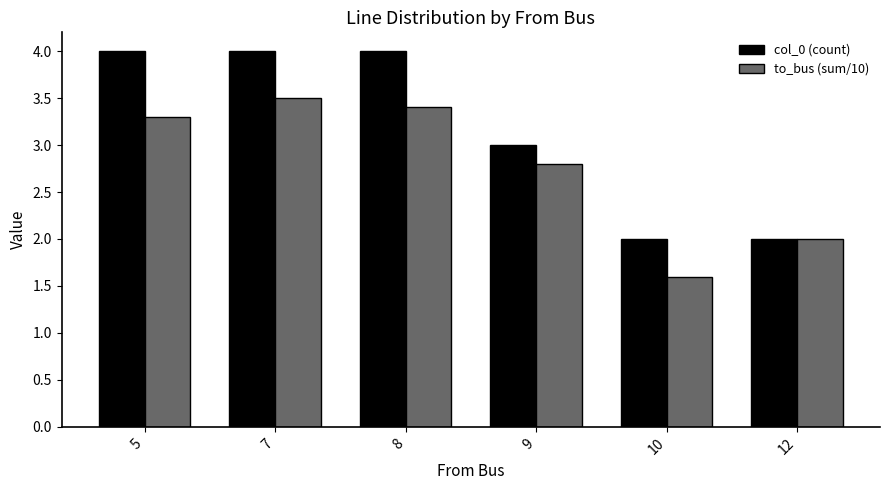

What is the value of the col_0 (count) bar at the 2nd from the left?

4.0